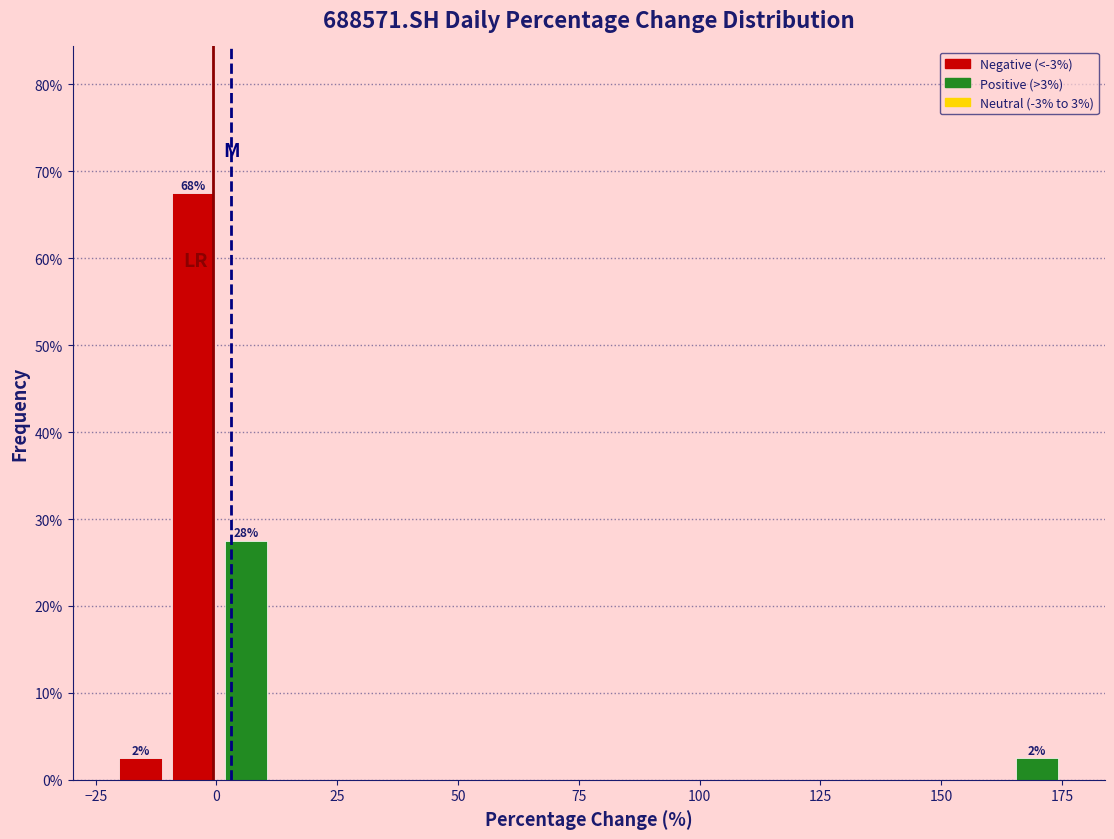

Around what value on the x-axis is the tallest bar? Give the approximate position of its centre, as read against the axis.

-5